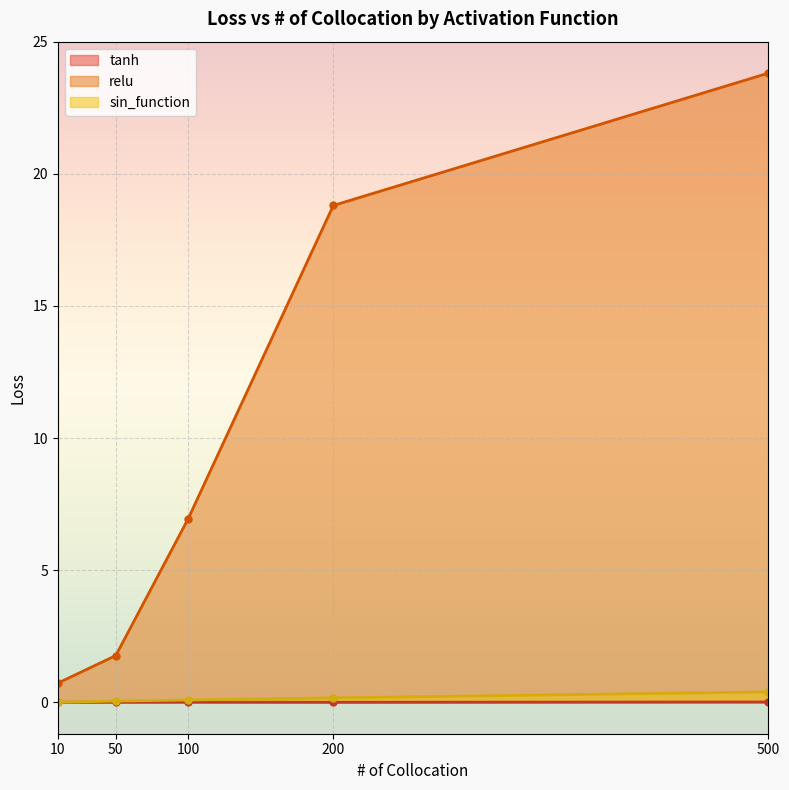

Which label corresponds to the largest value in the chart?

500